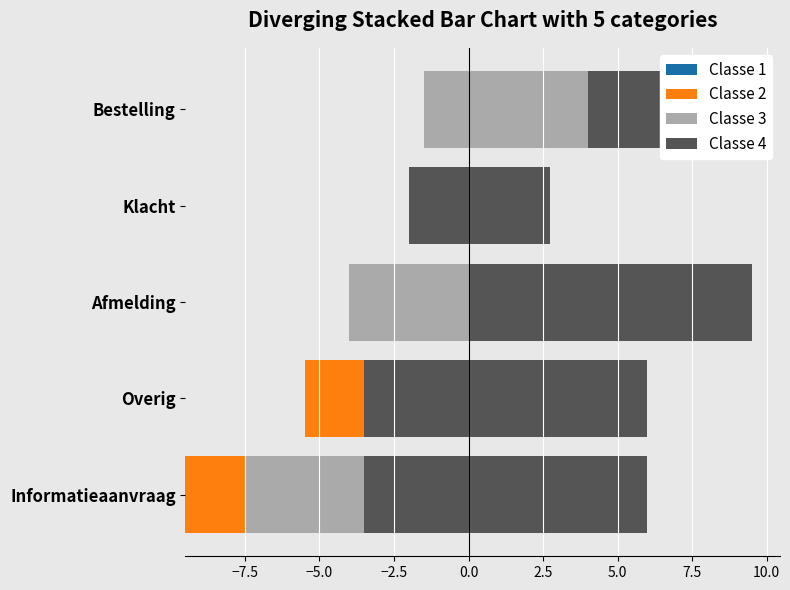

What is the minimum value shown in the chart?

-9.5